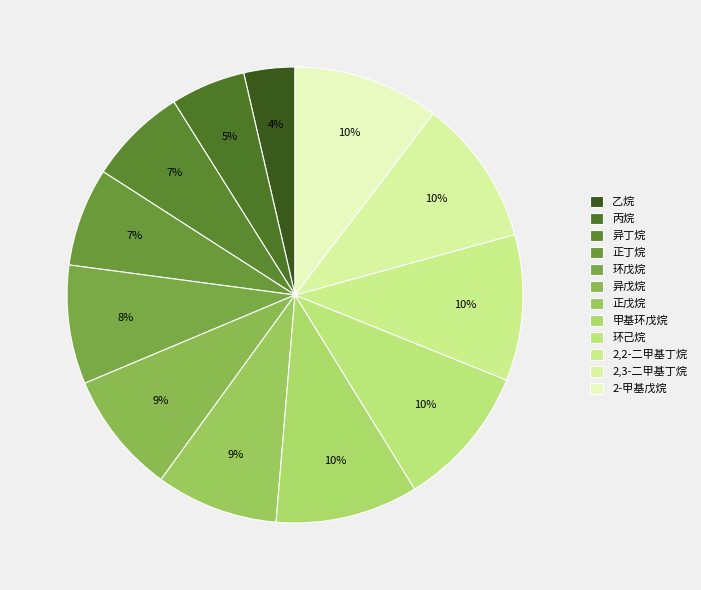

What percentage do 异戊烷 and 丙烷 together represent?

14.0%